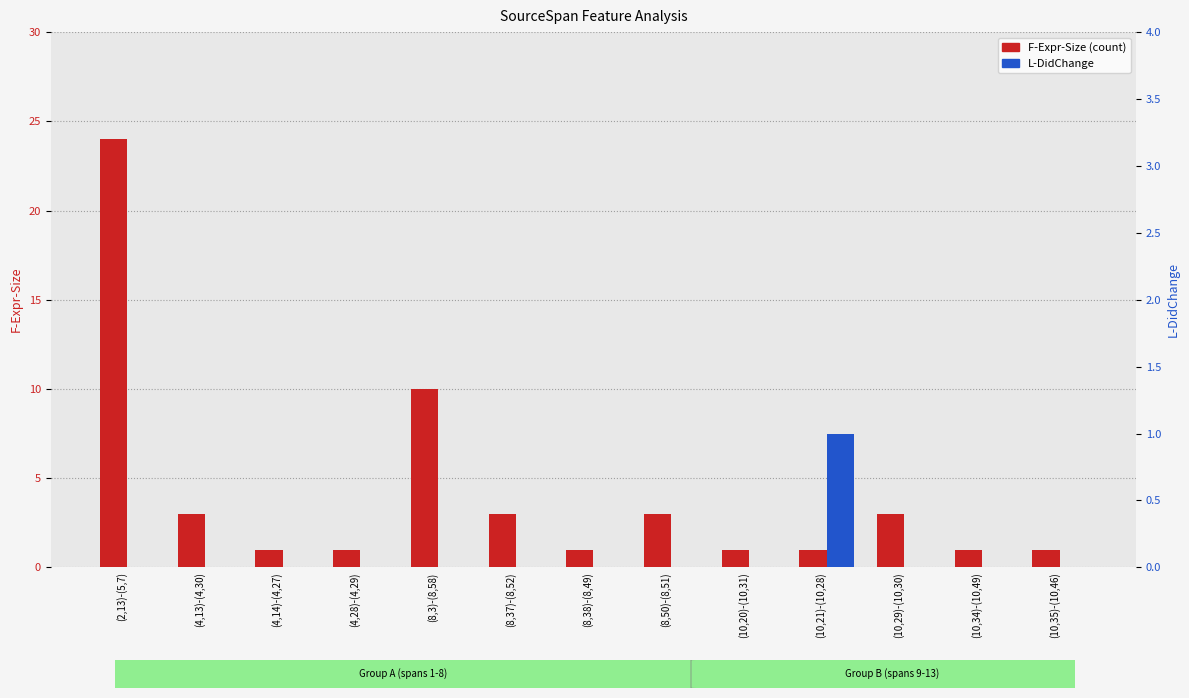

The F-Expr-Size series shows 10 at (8,3)-(8,58). True or false?

True